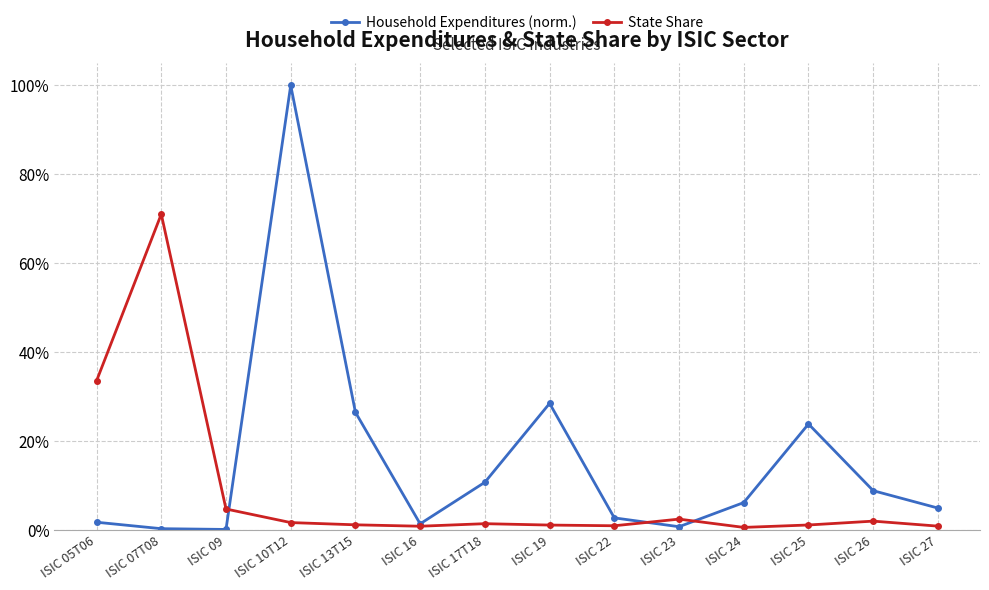

Does the chart have visible grid lines?

Yes